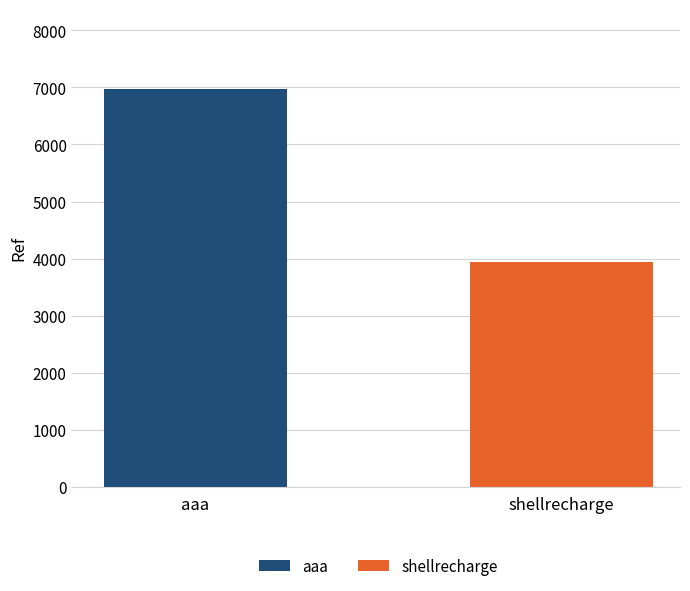

Rank the categories by value from highest to lowest.

aaa, shellrecharge